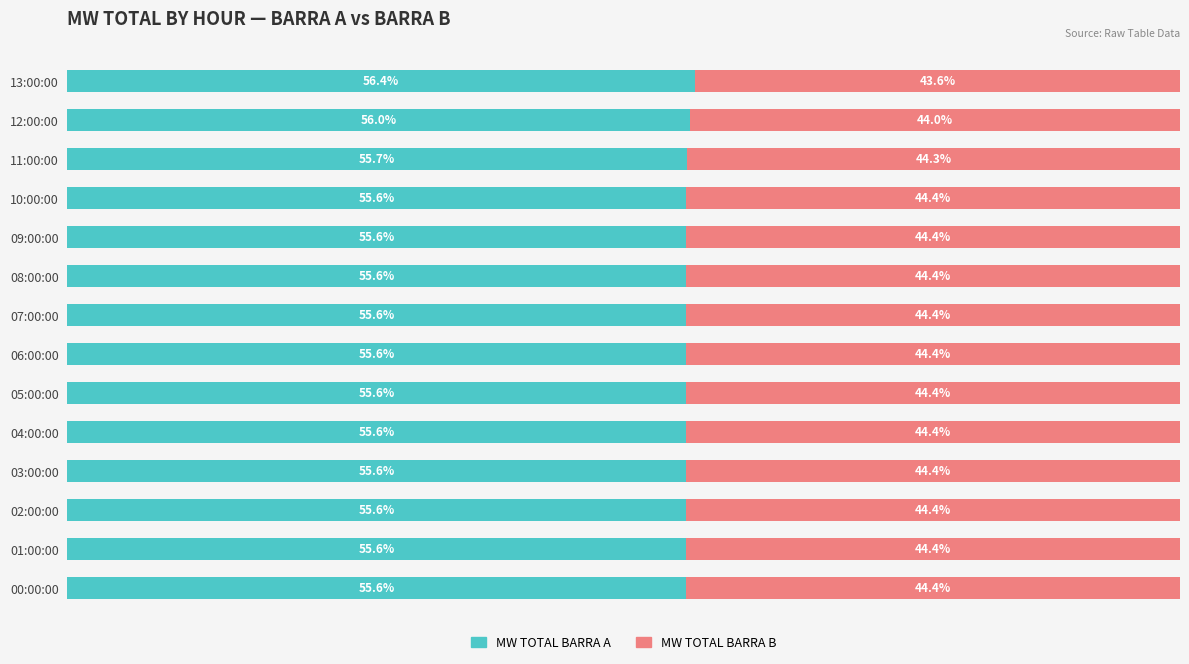

What is the minimum value for MW TOTAL BARRA A?

55.6